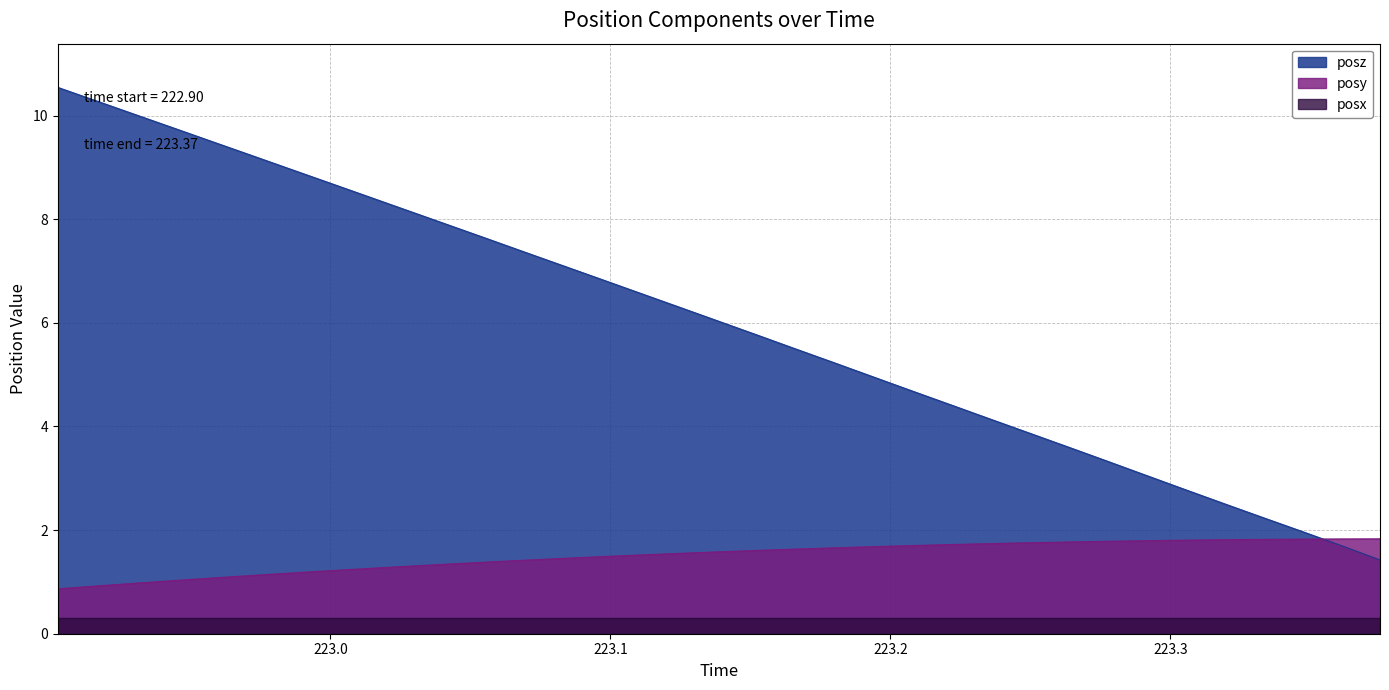

Which series has the widest spread of values?

posz